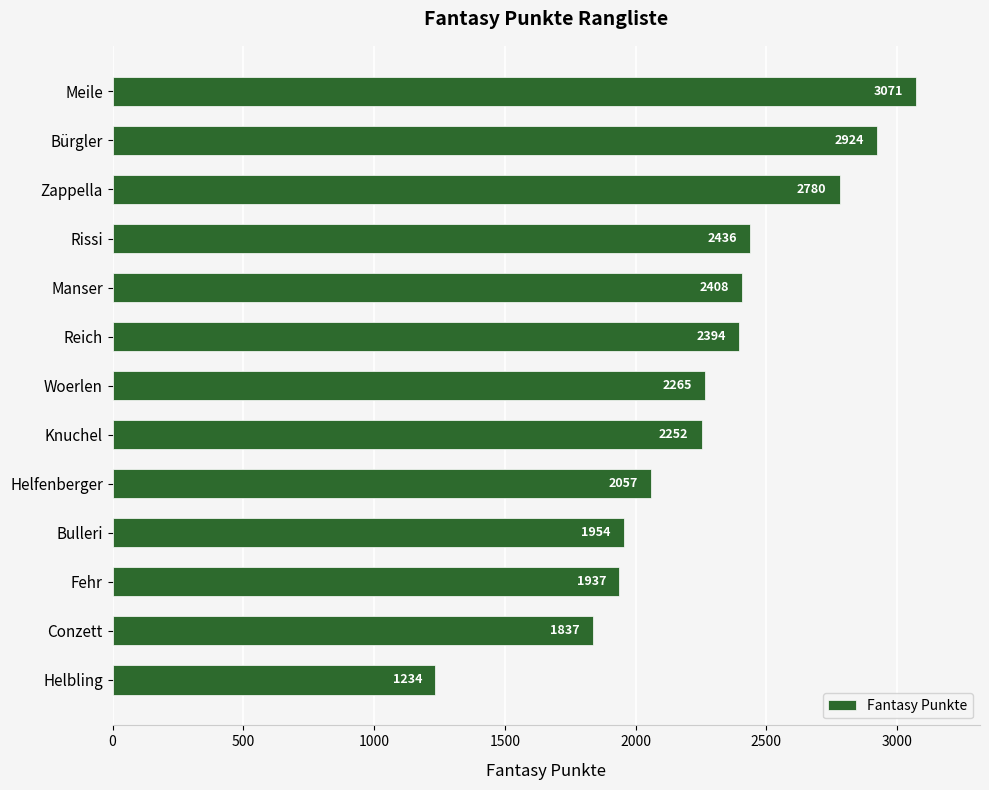

Reading top to bottom, what are all the values shown in this chart?

Meile=3071	Bürgler=2924	Zappella=2780	Rissi=2436	Manser=2408	Reich=2394	Woerlen=2265	Knuchel=2252	Helfenberger=2057	Bulleri=1954	Fehr=1937	Conzett=1837	Helbling=1234